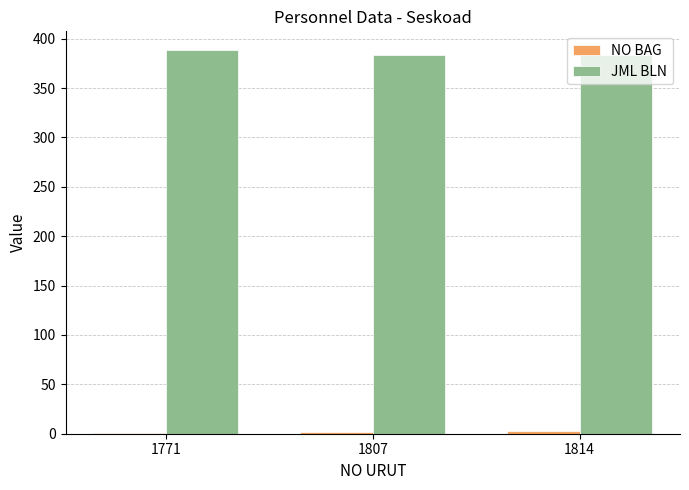

Which series has the largest total across all categories?

JML BLN